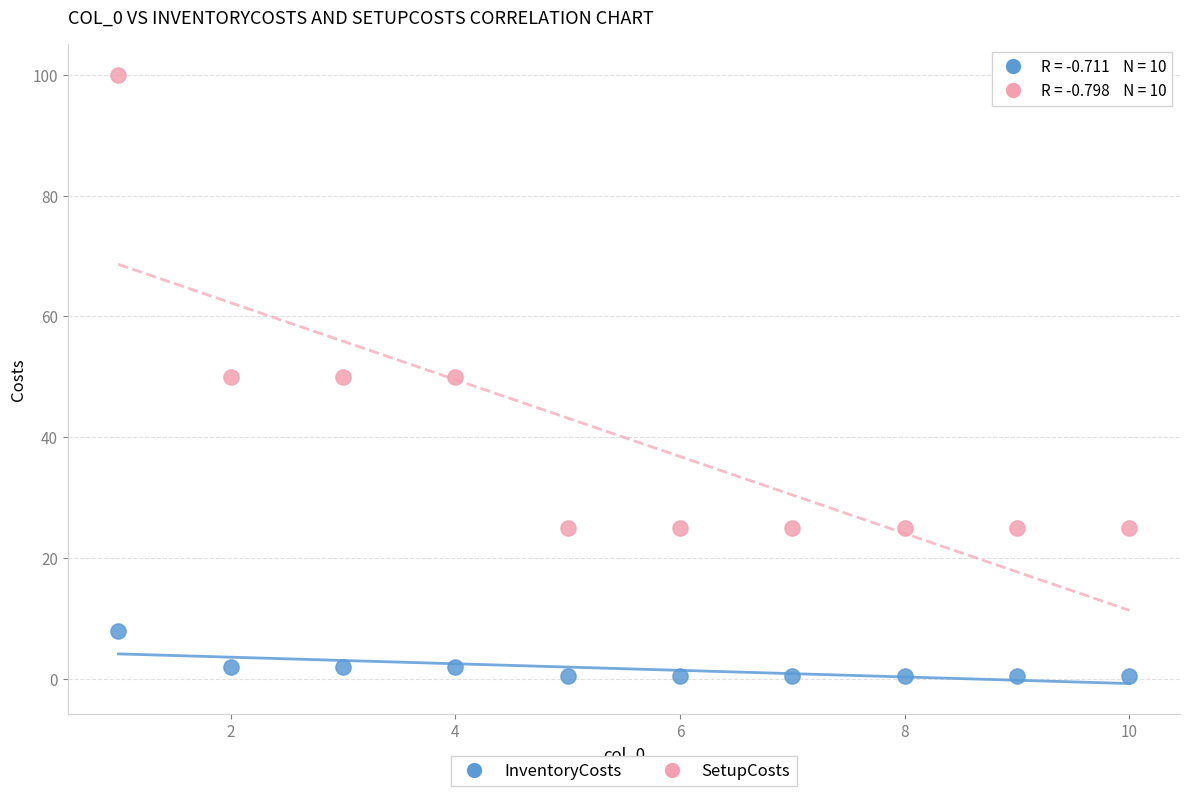

Which series reaches the maximum Y coordinate?

SetupCosts